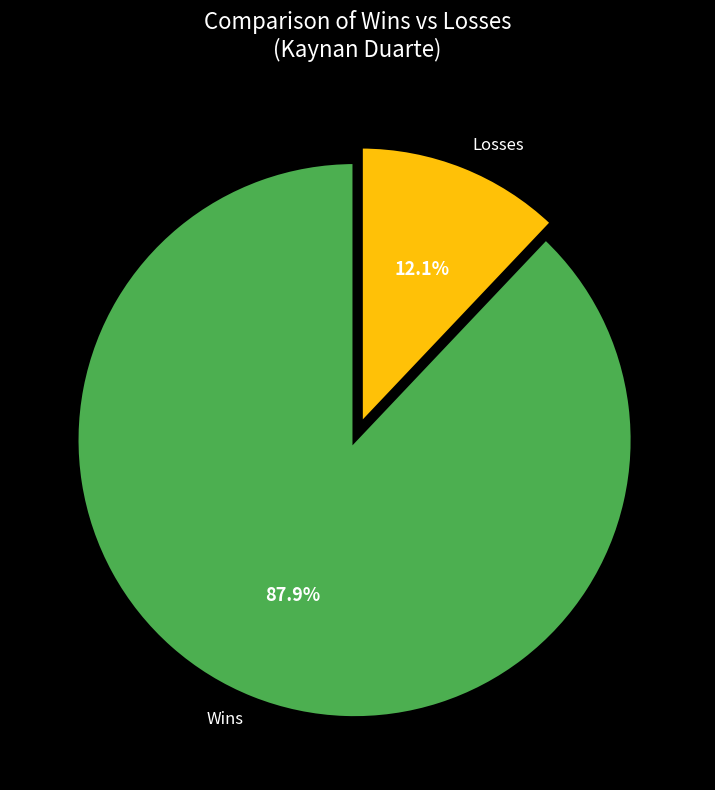

Rank the categories by value from highest to lowest.

Wins, Losses